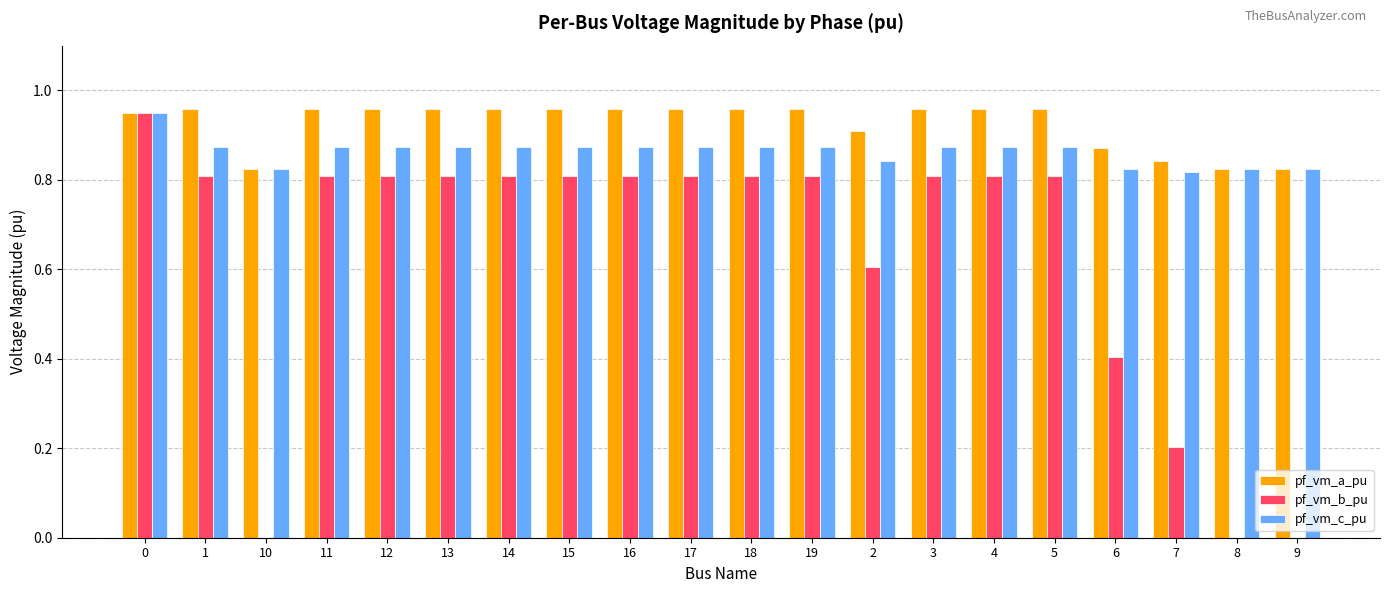

What is the sum of the pf_vm_a_pu values at 5 and 7?

1.8